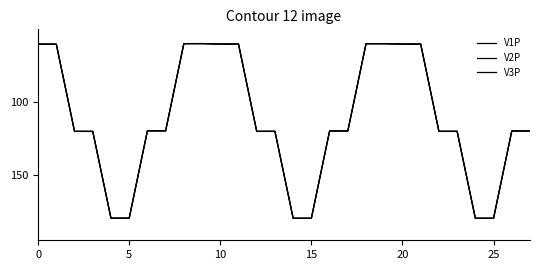

What is the maximum value for V2P?

179.9